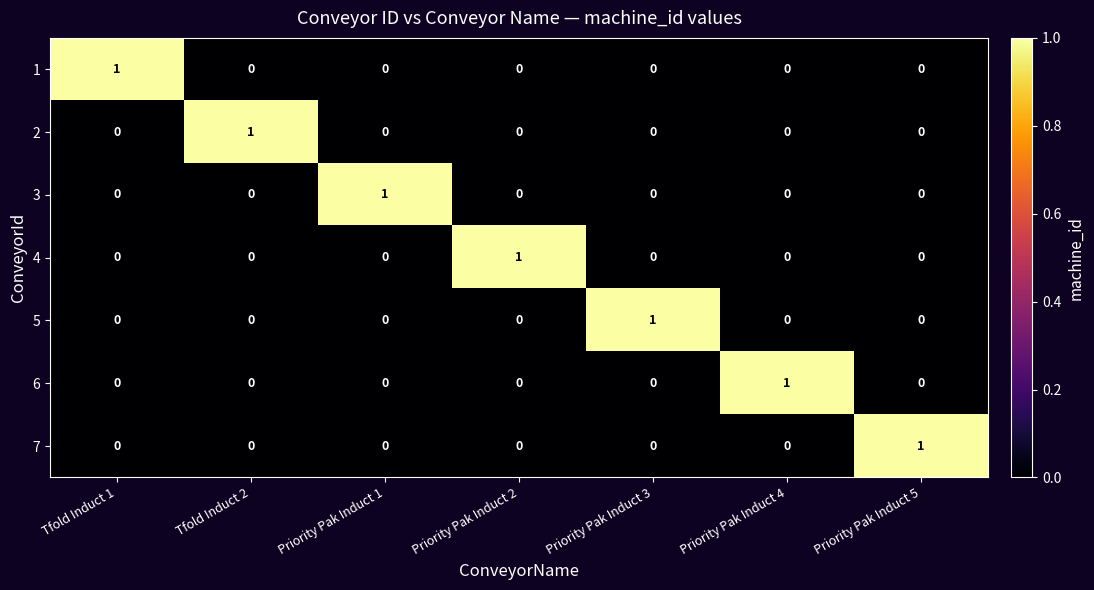

How many data points does each series have?

7